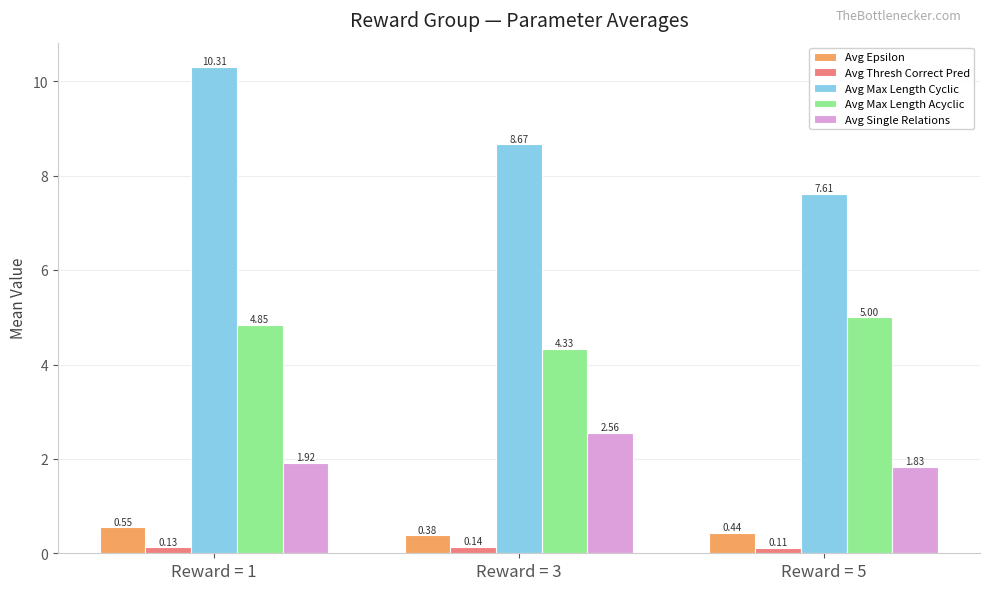

At which category does the chart reach its peak across all series?

Reward = 1